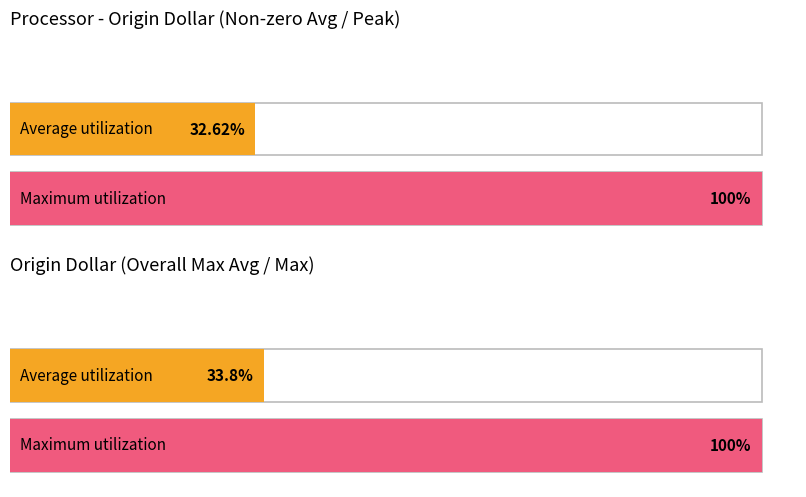

Is it true that Average utilization equals 37 at 2017/01/22?

False